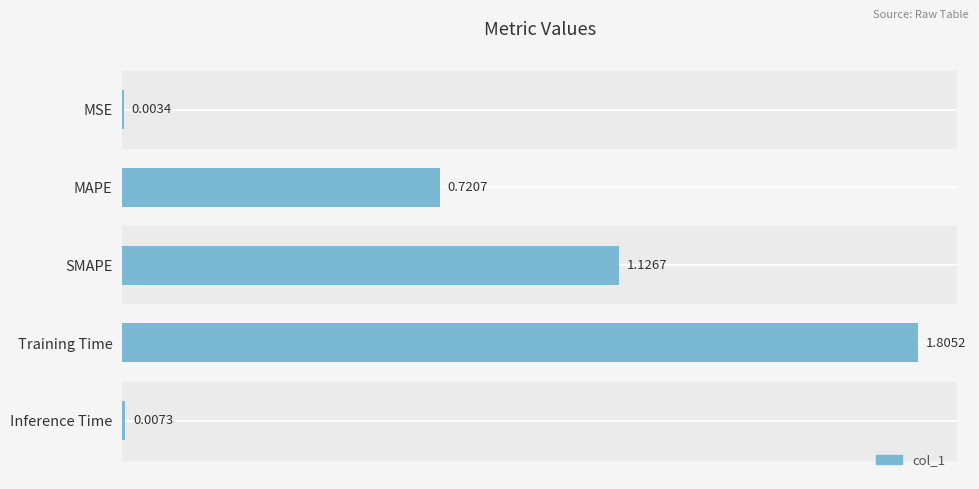

At which label is the value closest to 0?

MSE